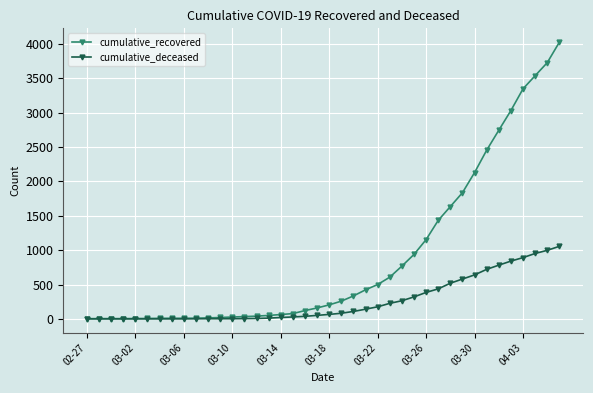

What is the highest value of the cumulative_deceased series?

1056